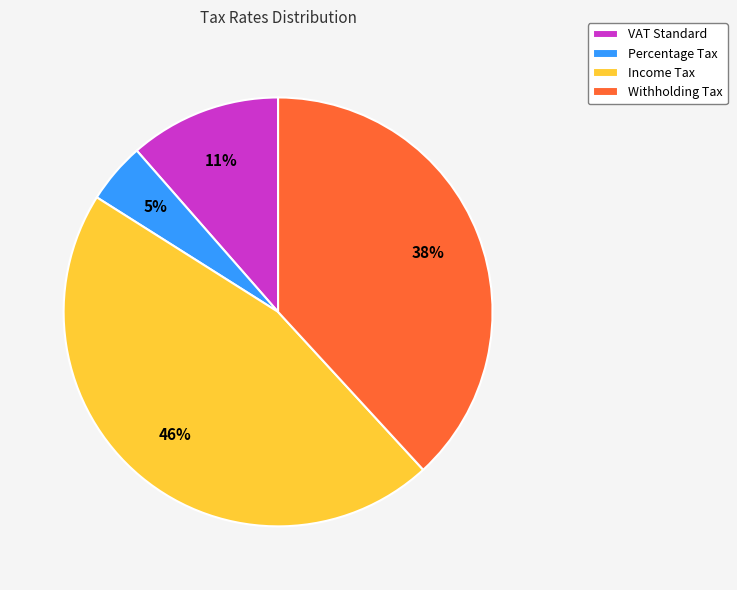

True or false: VAT Standard accounts for 11% of the total.

True